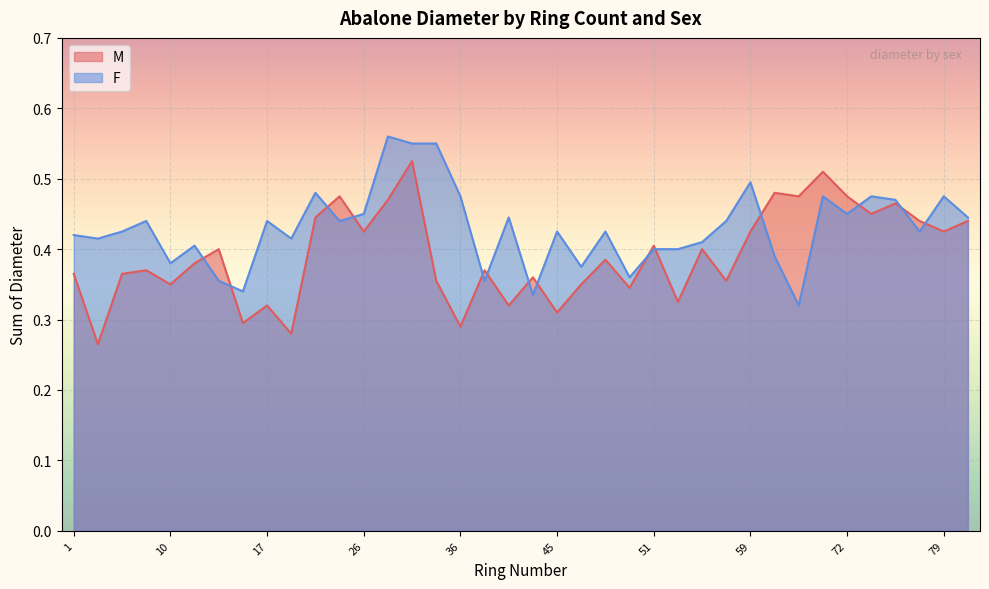

Rank the series at 53 from lowest to highest value.

M, F